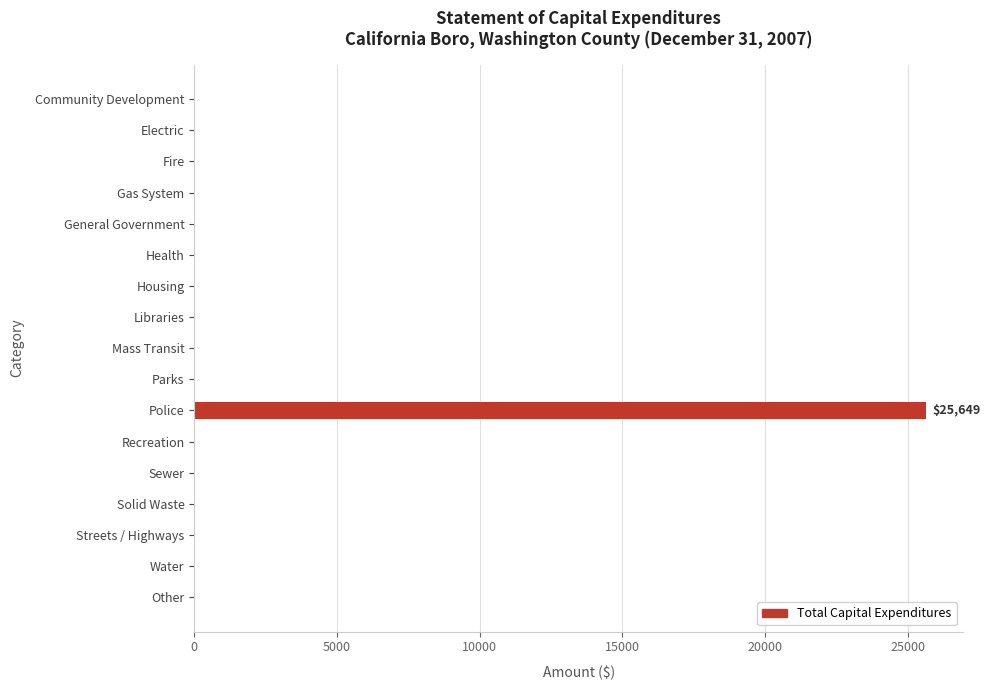

How many values exceed 0?

1